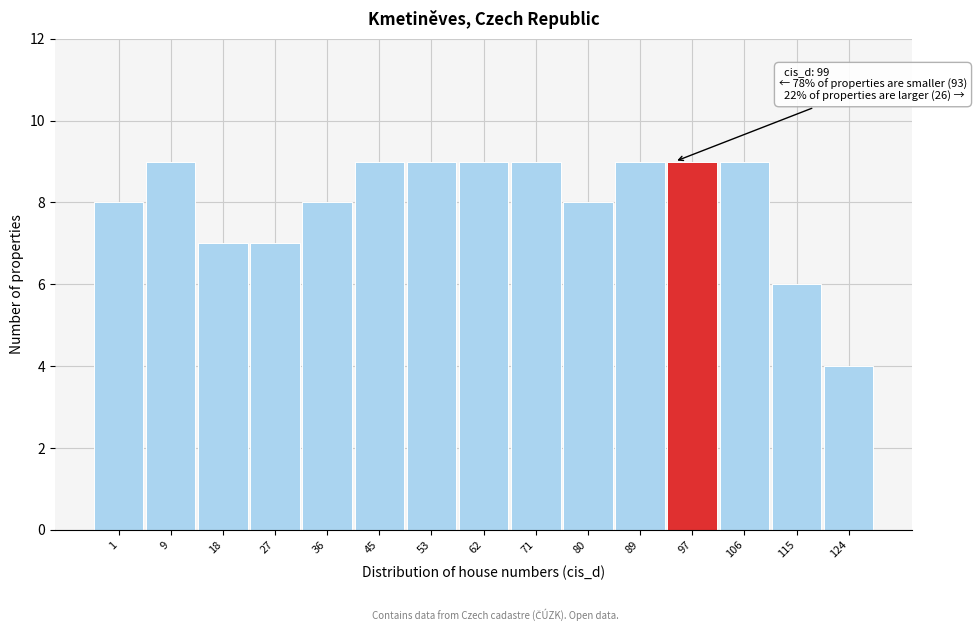

Reading left to right, transcribe all the data shown in this chart.

8	9	7	7	8	9	9	9	9	8	9	9	9	6	4